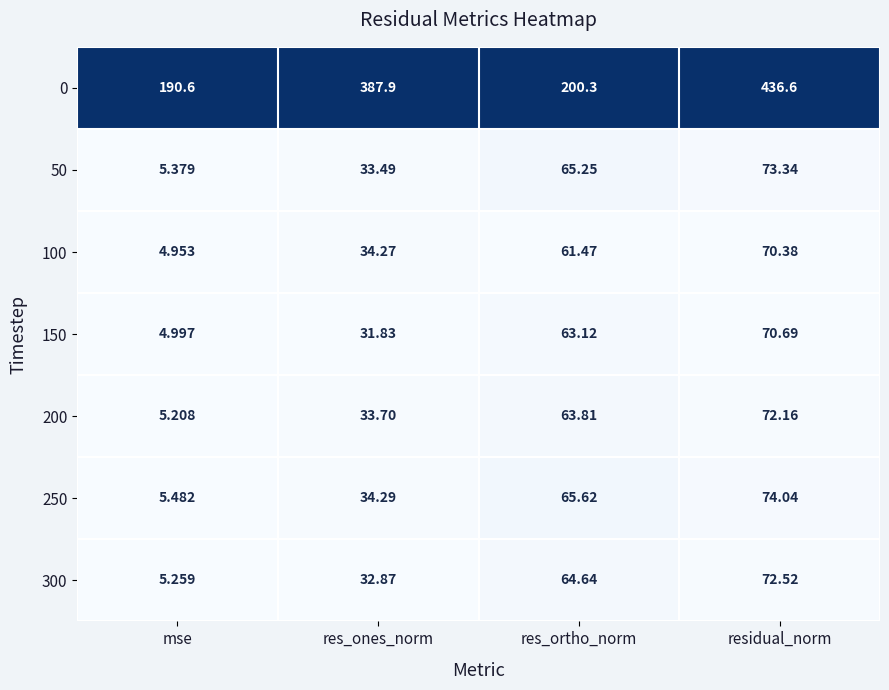

Which series has the largest range (max minus min)?

0